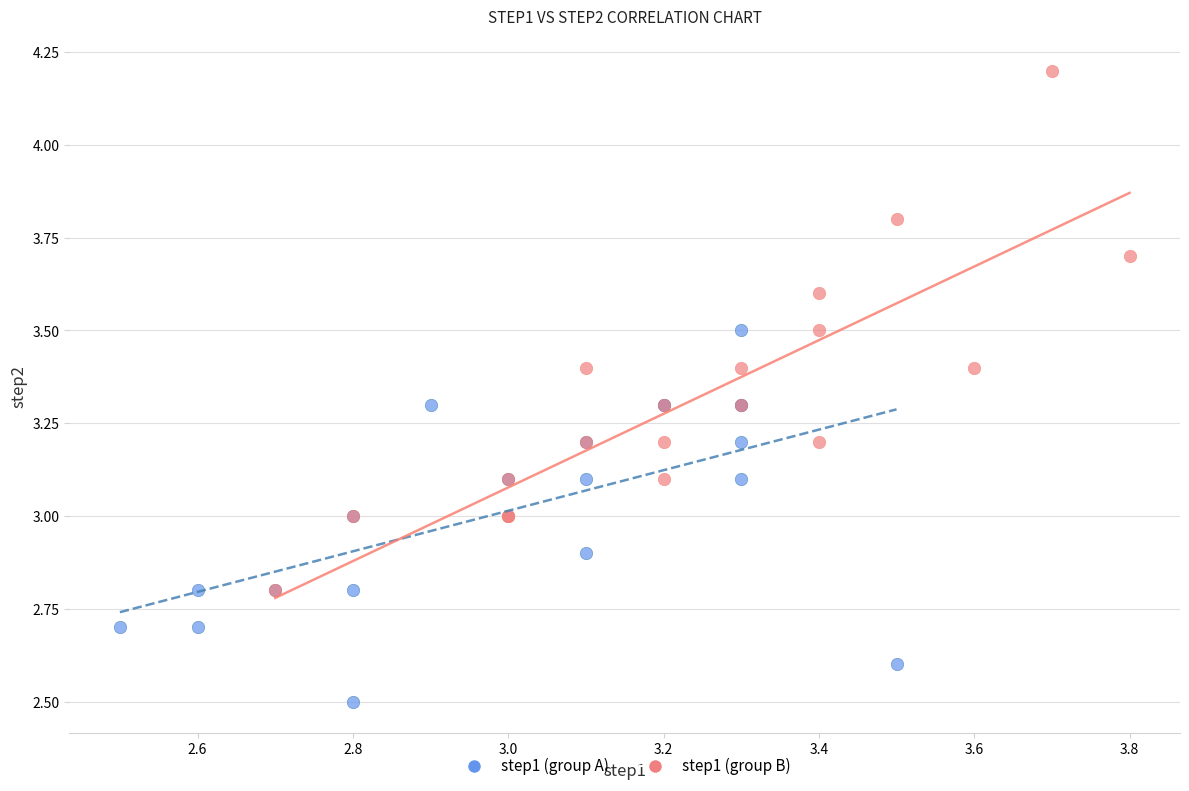

Which series contains the lowest Y value?

step1 (group A)